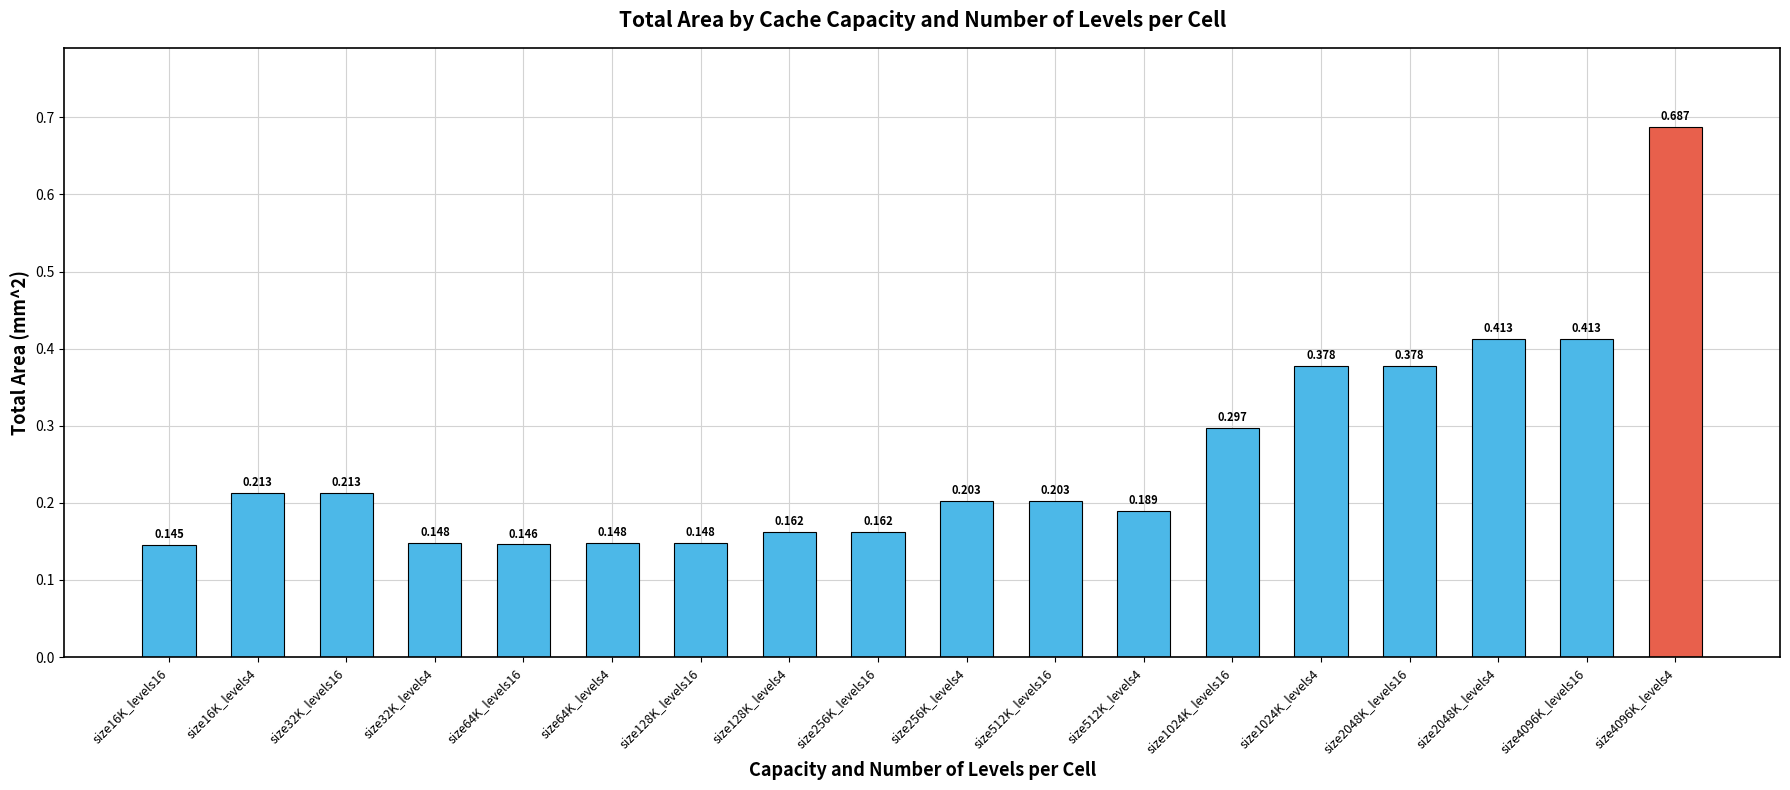

Count the number of data series in this chart.

1